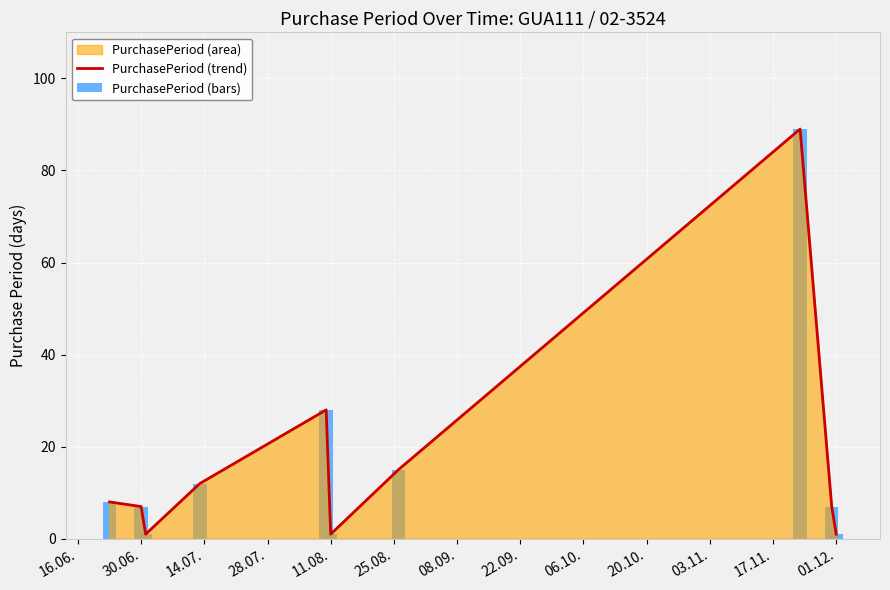

Reading left to right, what are all the values shown in this chart?

PurchasePeriod (trend): 8	7	1	12	28	1	15	89	7	1
PurchasePeriod (bars): 8	7	1	12	28	1	15	89	7	1